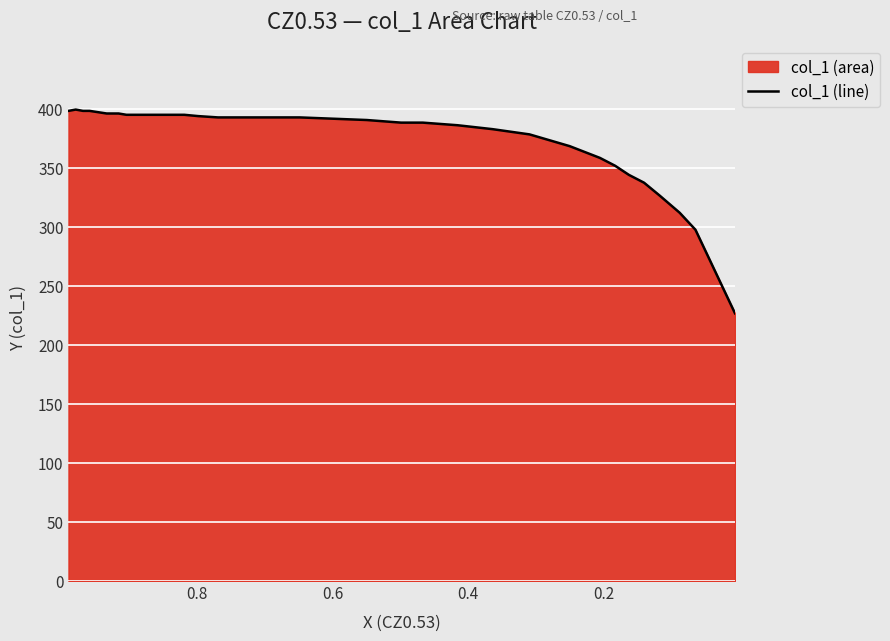

How many values are below 392?

16